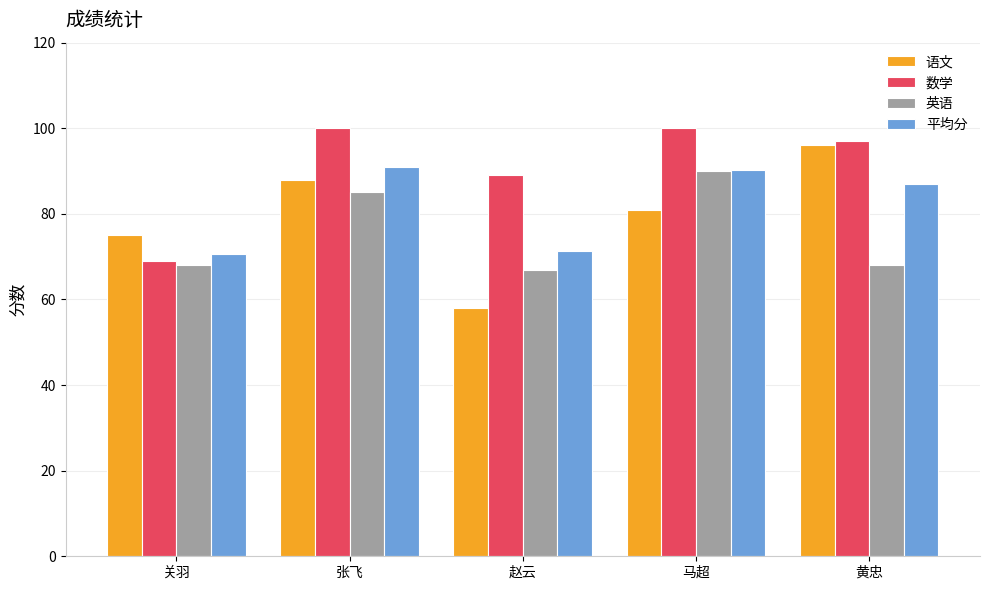

What is the label of the 1st bar from the right?

黄忠